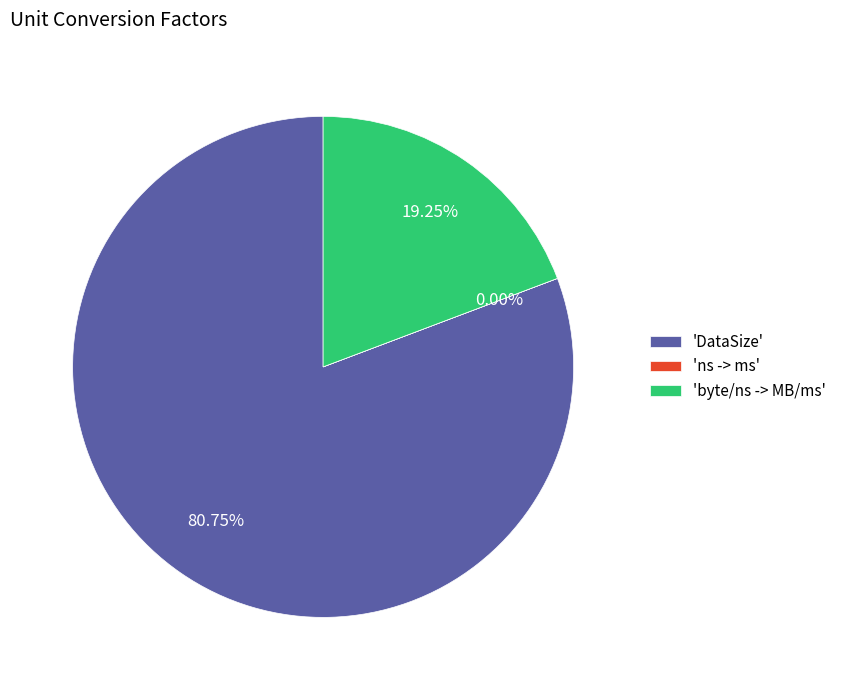

Does 'byte/ns -> MB/ms' represent more than half of the total?

No